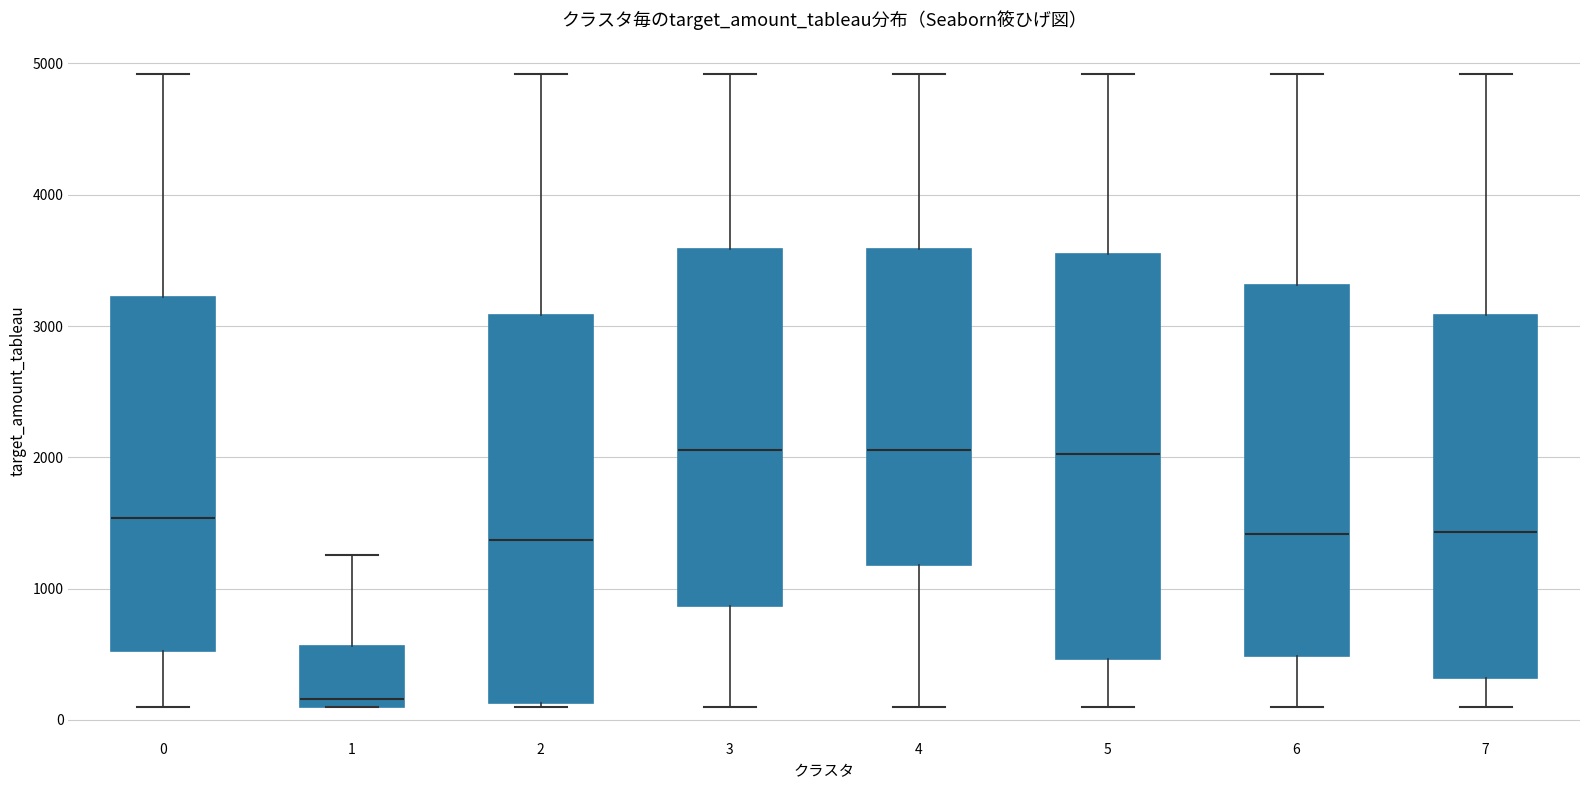

Reading left to right, transcribe this box plot: for each box, give where its median line is, the range the box spans, and where its two whiskers end, as read against the y-axis. The values are not printed on the chart, so give them approximately, as read against the axis.

0: median 1500, box 500 to 3200, whiskers 100 to 4900
1: median 200, box 100 to 600, whiskers 100 to 1300
2: median 1400, box 100 to 3100, whiskers 100 to 4900
3: median 2100, box 900 to 3600, whiskers 100 to 4900
4: median 2100, box 1200 to 3600, whiskers 100 to 4900
5: median 2000, box 500 to 3500, whiskers 100 to 4900
6: median 1400, box 500 to 3300, whiskers 100 to 4900
7: median 1400, box 300 to 3100, whiskers 100 to 4900